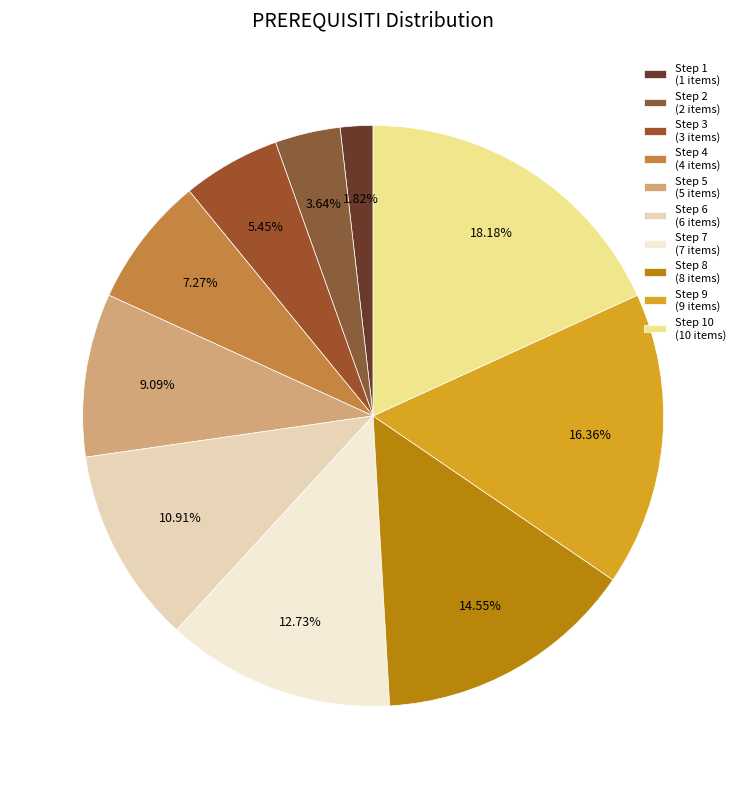

Rank the categories by value from lowest to highest.

Step 1 (1 items), Step 2 (2 items), Step 3 (3 items), Step 4 (4 items), Step 5 (5 items), Step 6 (6 items), Step 7 (7 items), Step 8 (8 items), Step 9 (9 items), Step 10 (10 items)